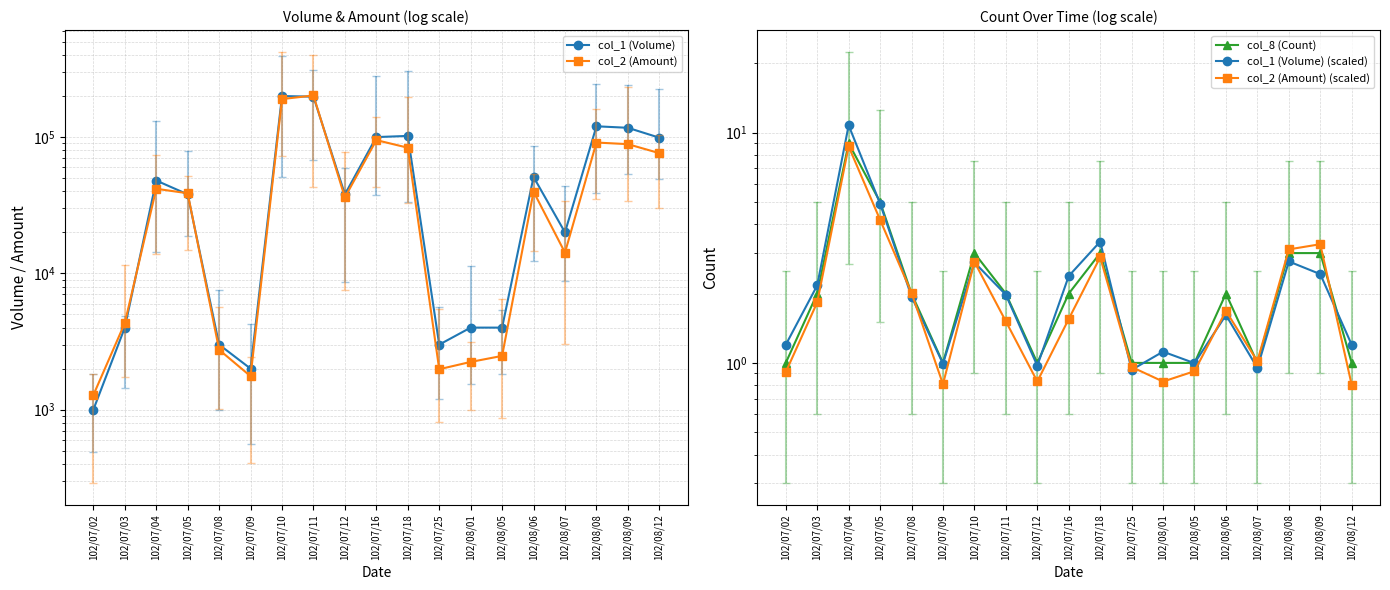

What is the difference between the maximum and second lowest values in the col_2 (Amount) (scaled) series?

7.9